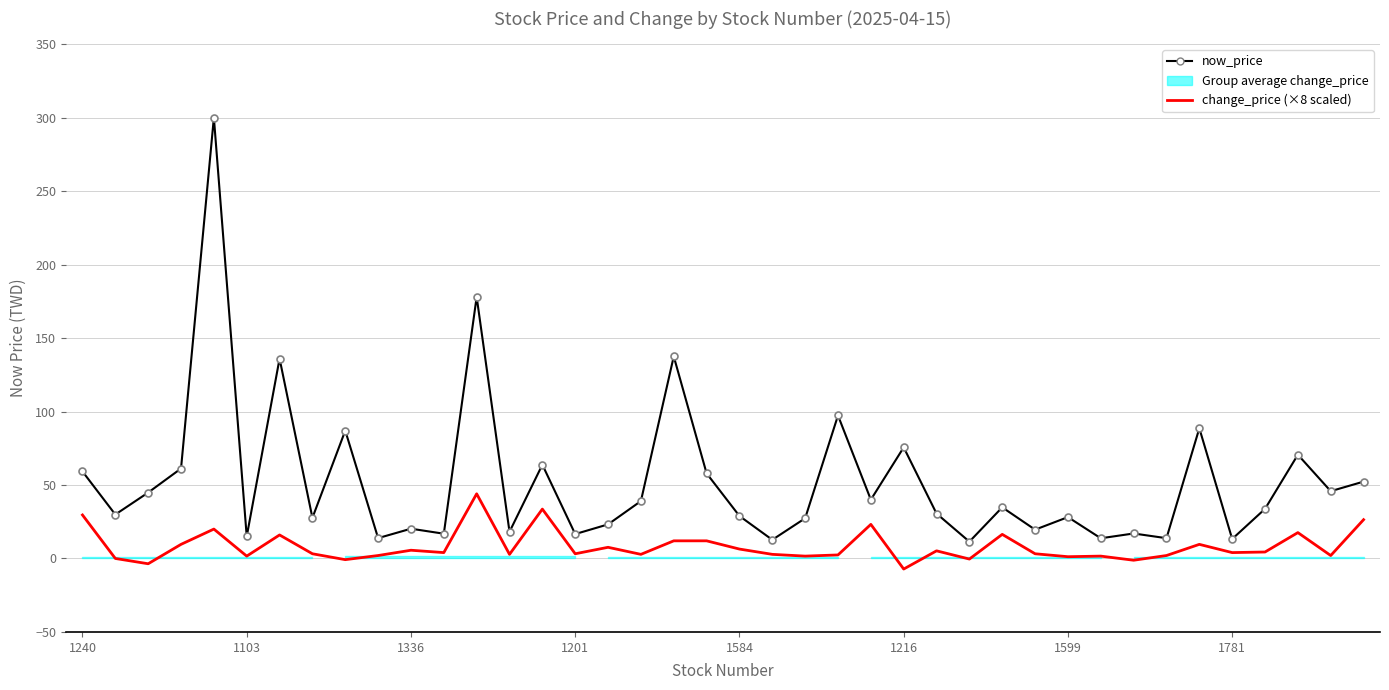

True or false: change_price (×8 scaled) and now_price cross at least once.

False